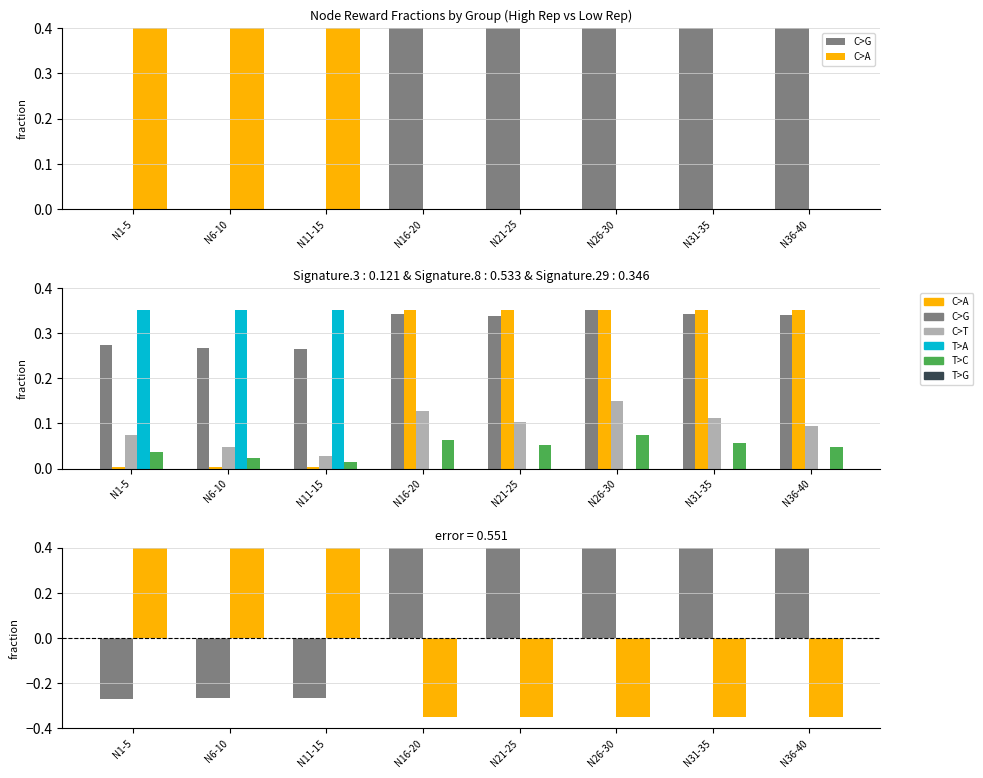

At which label is C>A closest to 0?

N16-20